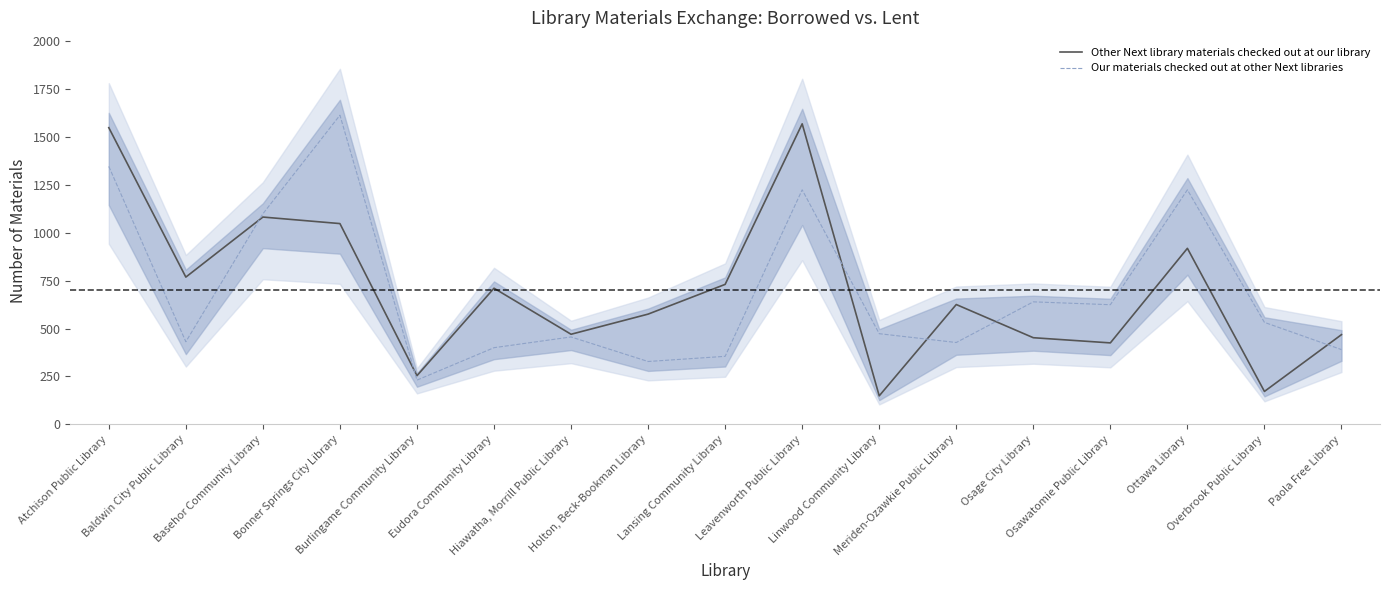

At which label does Our materials checked out at other Next libraries reach its minimum?

Burlingame Community Library